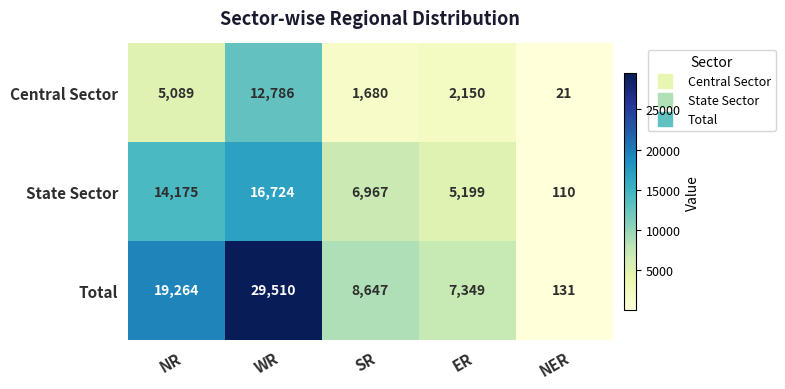

At how many categories does at least one series exceed 3948?

4